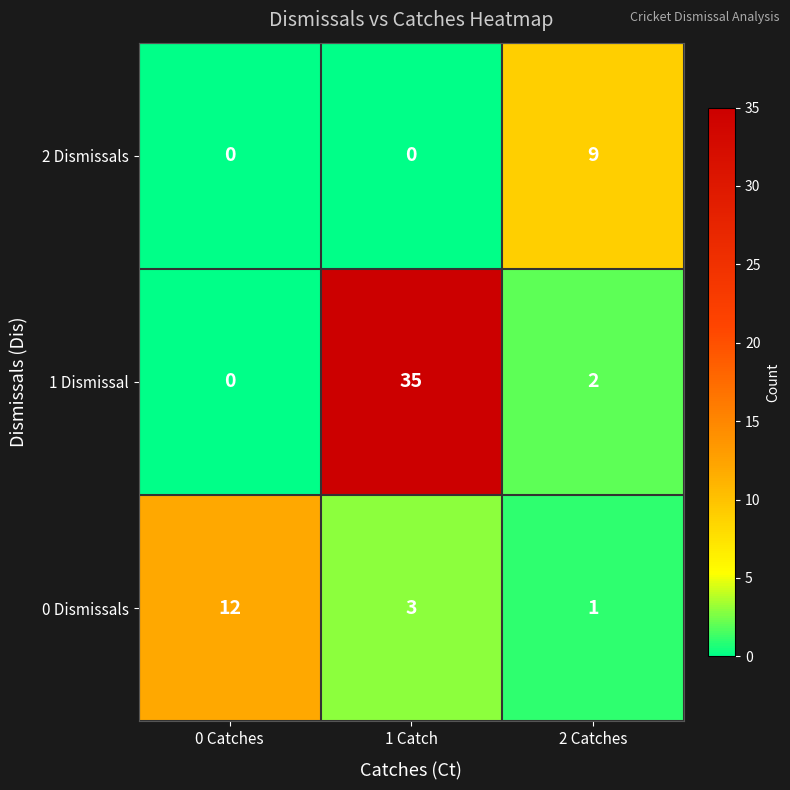

Count the number of data series in this chart.

3